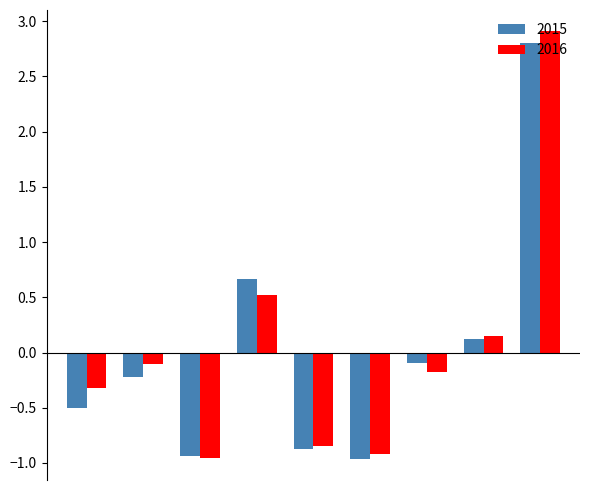

What is the value of the 2016 bar at the 7th from the left?

-0.2